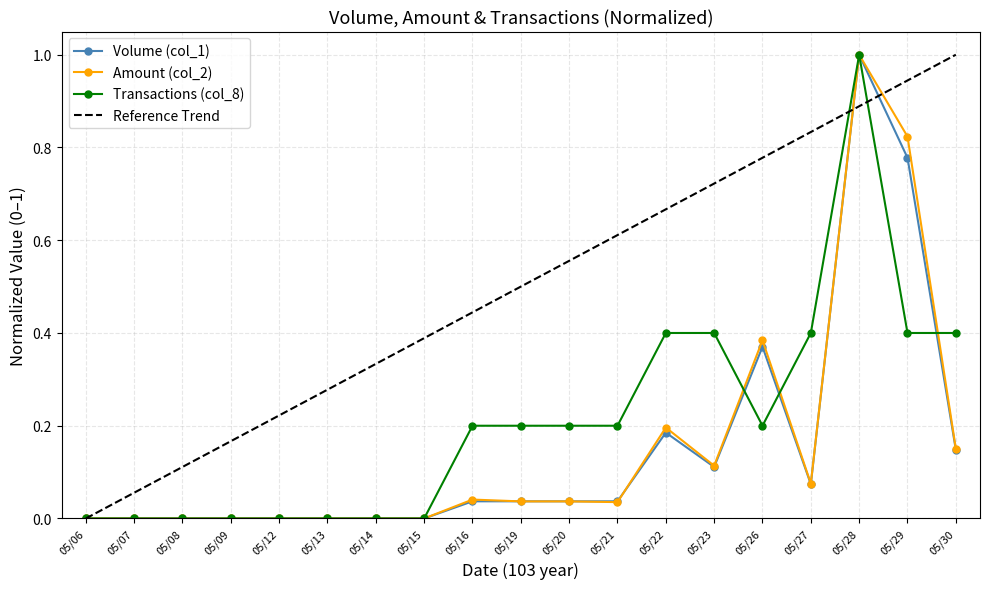

Is it true that Transactions (col_8) equals 0.6 at 05/22?

False